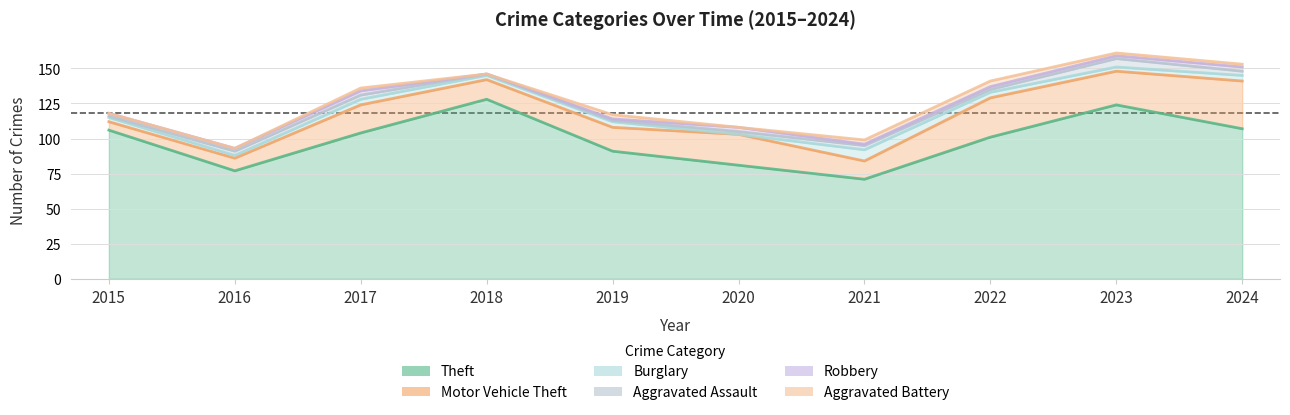

Which series ends up on top after the final intersection of Robbery and Burglary?

Burglary